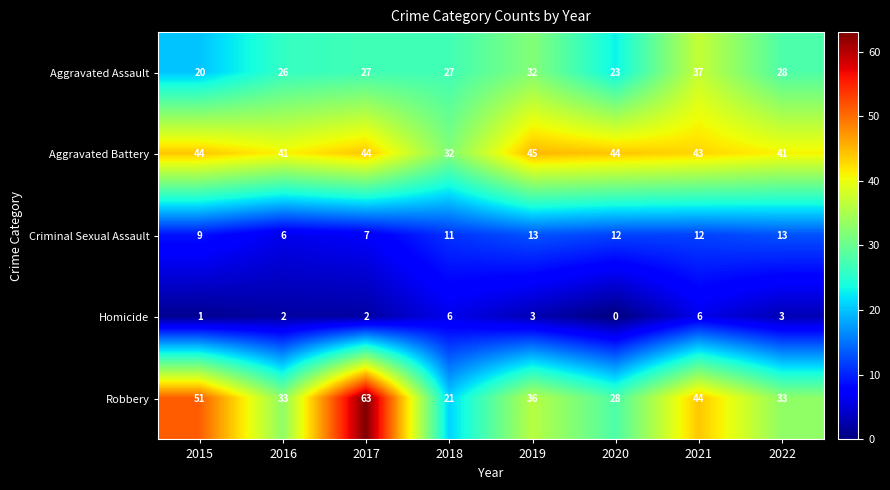

At which label does Robbery first exceed 36?

2015